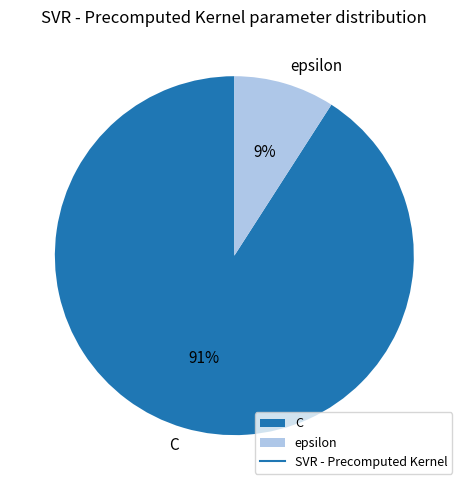

The epsilon slice represents 9% of the pie. True or false?

True